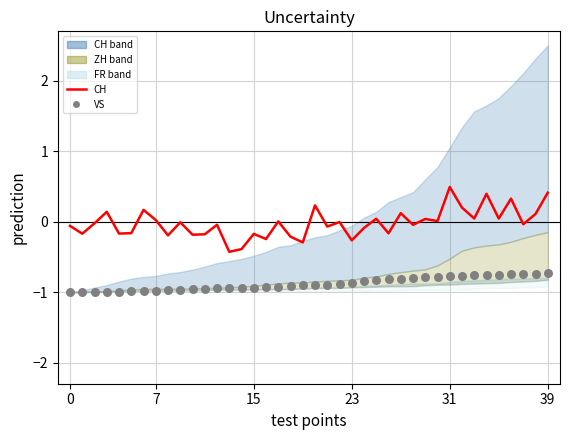

Which series has the widest spread of Y values?

CH